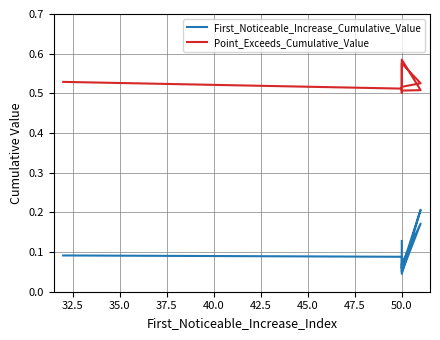

Rank the series by their maximum value, from highest to lowest.

Point_Exceeds_Cumulative_Value, First_Noticeable_Increase_Cumulative_Value